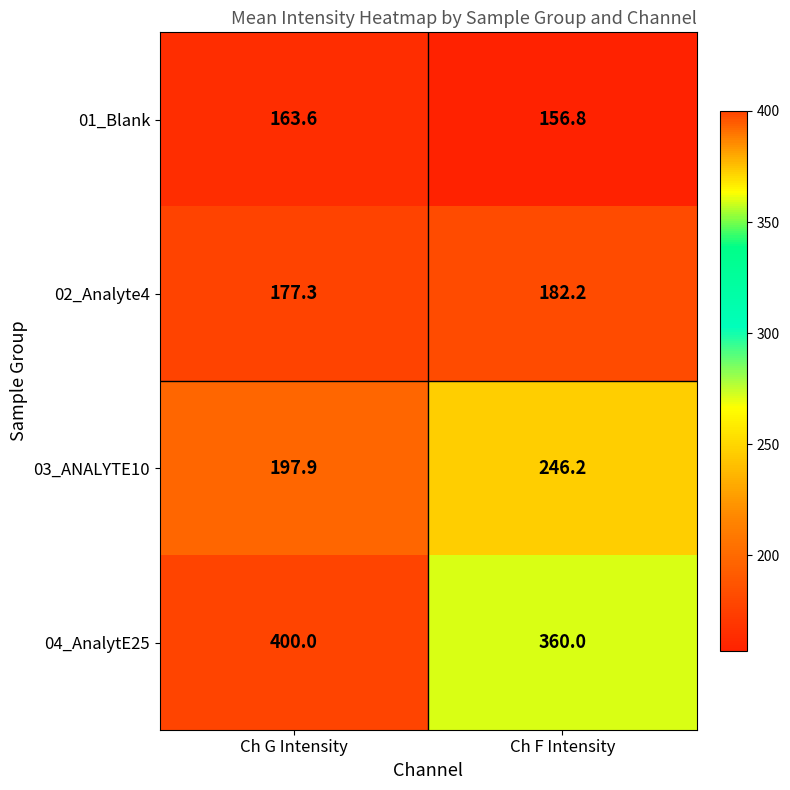

Between Ch G Intensity and Ch F Intensity, which series saw the biggest shift?

03_ANALYTE10